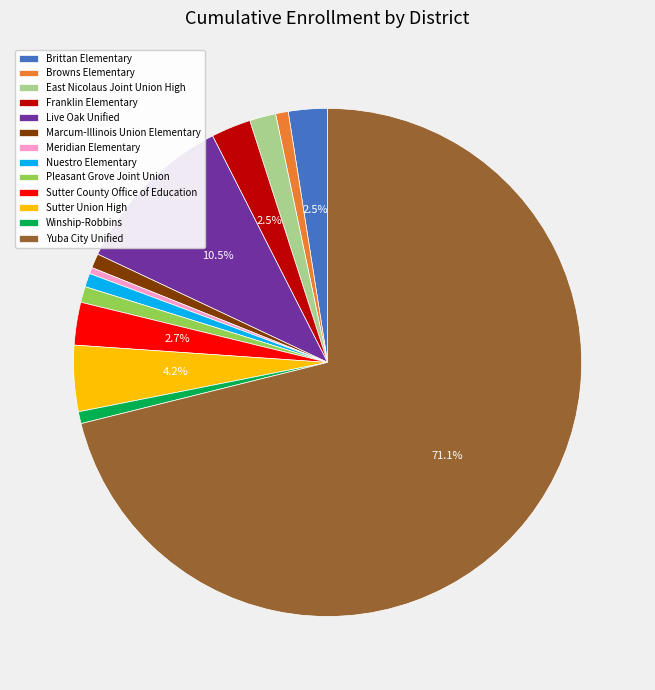

Which category has the biggest portion of the pie?

Yuba City Unified